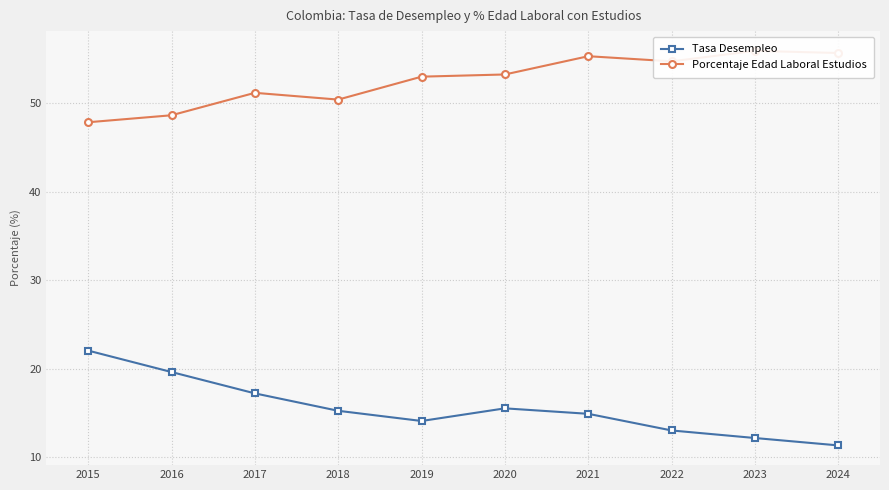

List the series in order of their overall mean, highest first.

Porcentaje Edad Laboral Estudios, Tasa Desempleo